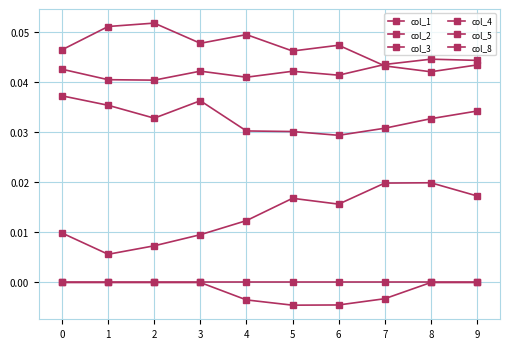

Count the number of data series in this chart.

6